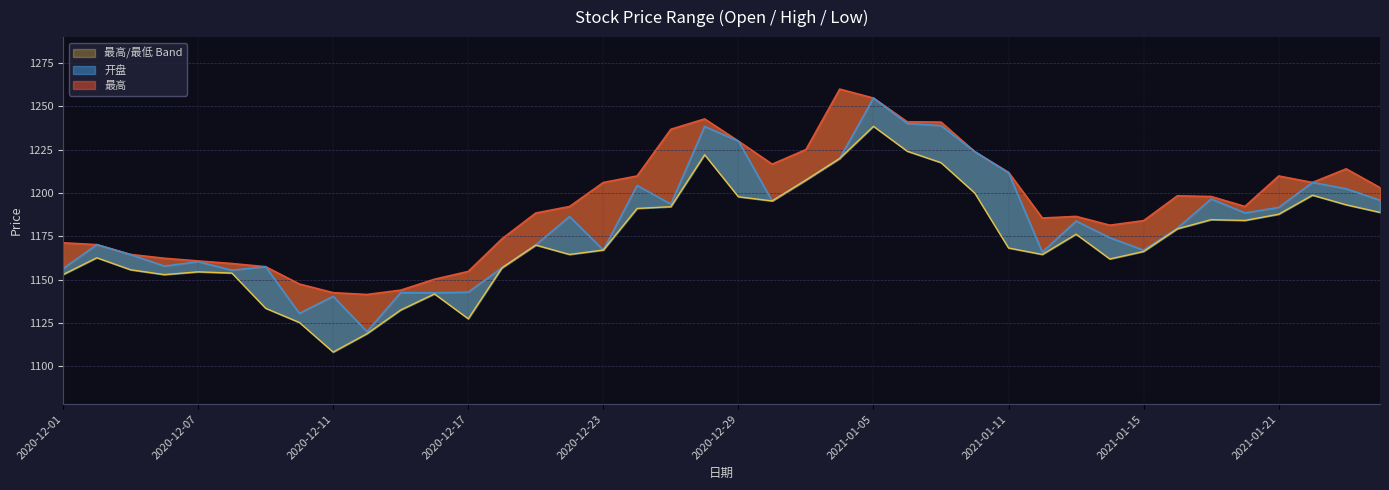

Between 2020-12-16 and 2020-12-25, which is larger?

2020-12-25